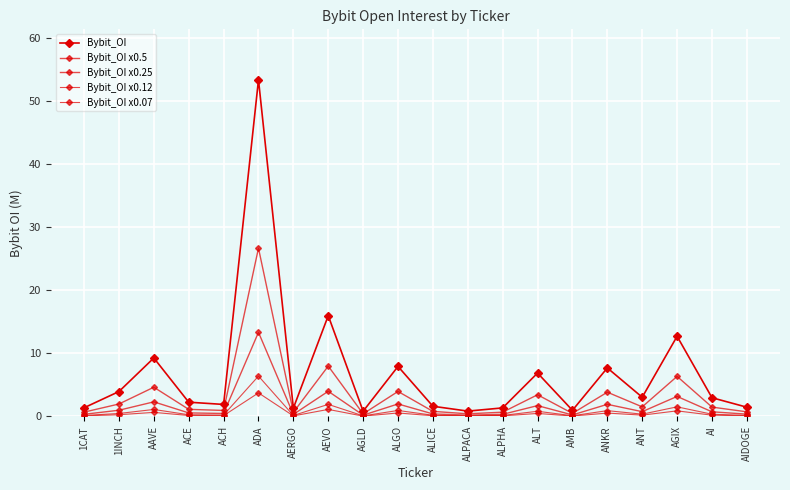

Where is the first local minimum for Bybit_OI x0.07?

ACH